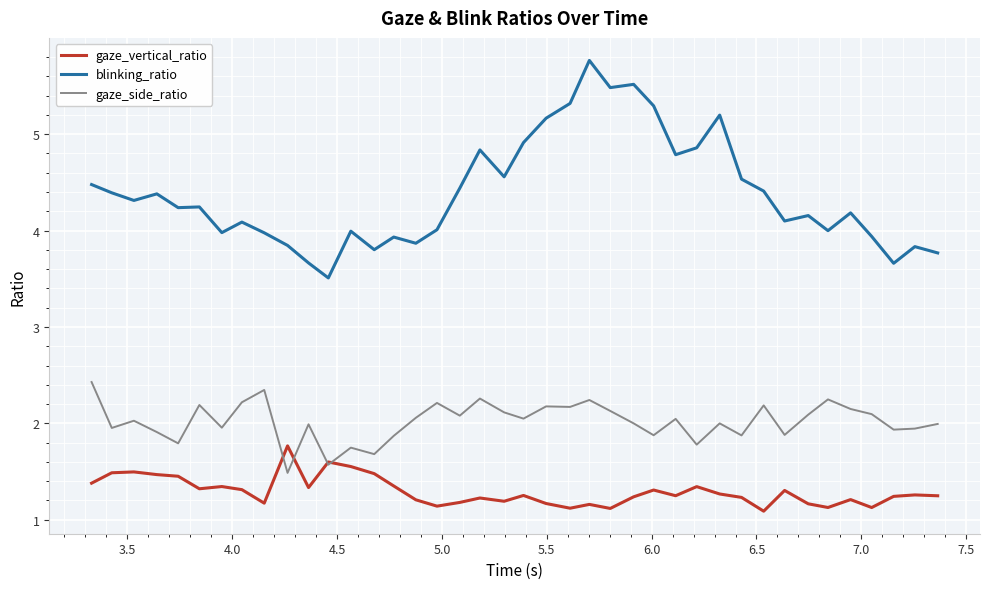

What is the maximum value for blinking_ratio?

5.8